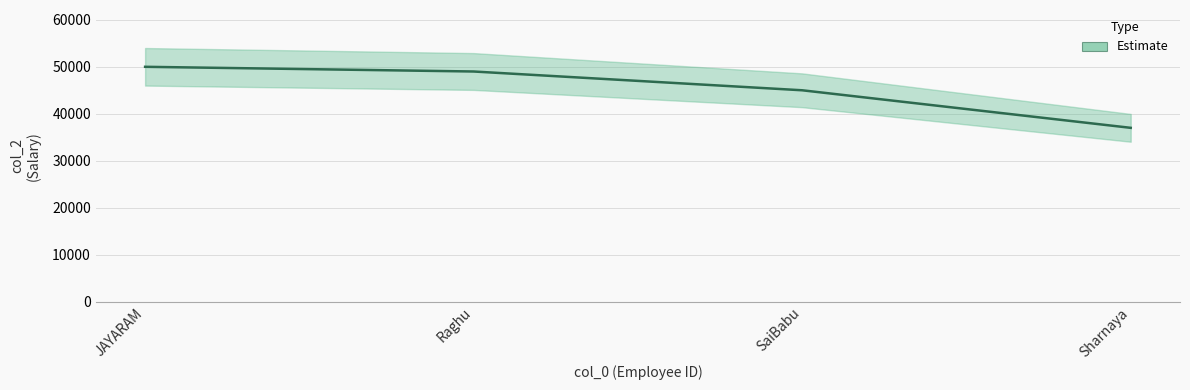

Reading left to right, transcribe all the data shown in this chart.

50000	49000	45000	37000